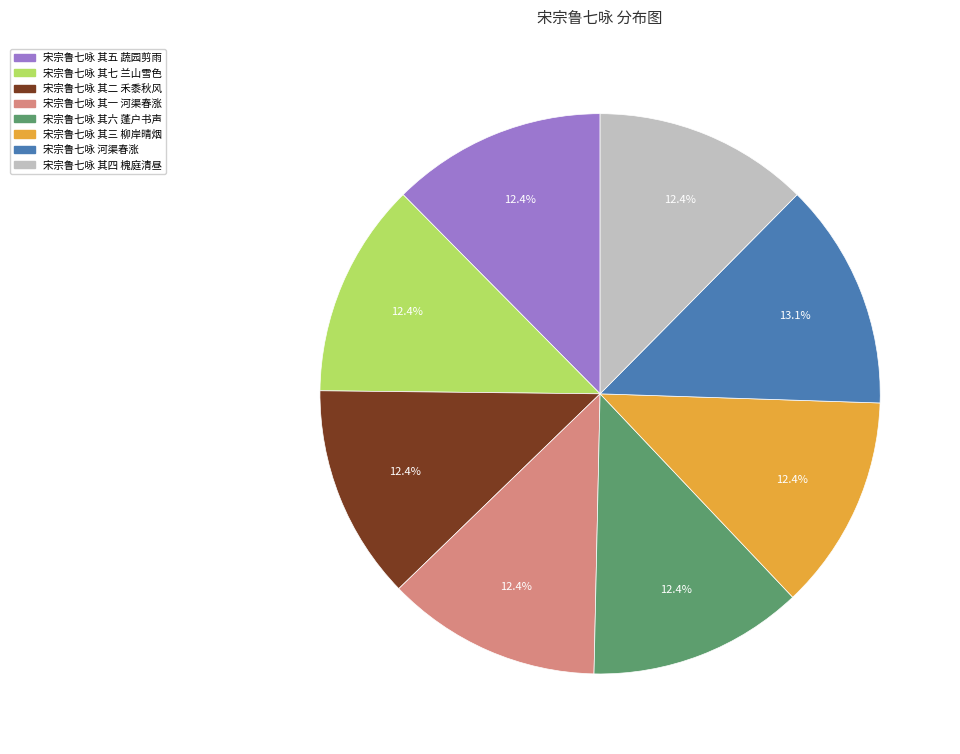

How much of the chart is everything except 宋宗鲁七咏 其二 禾黍秋风?

87.6%